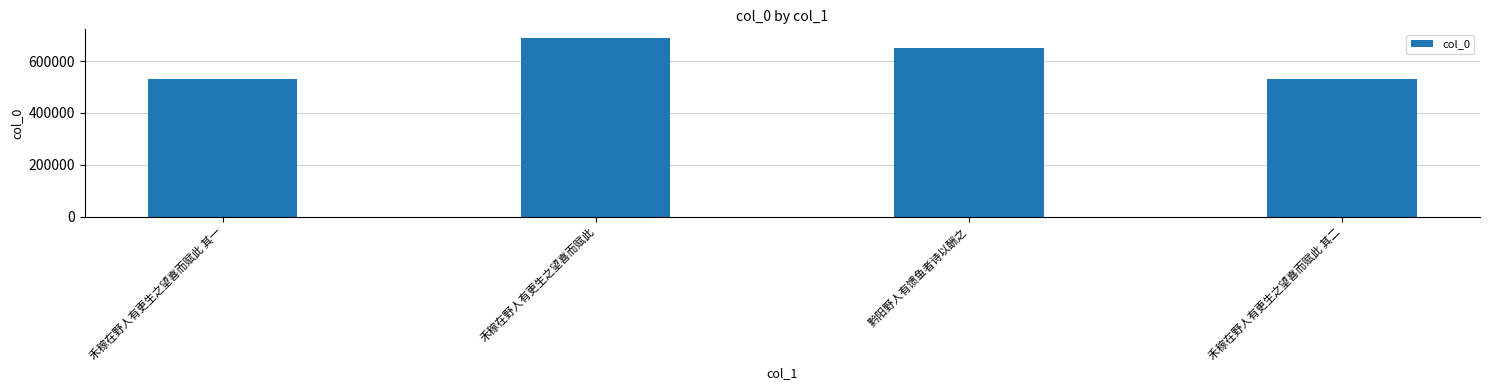

Is it true that the value at 禾稼在野人有更生之望喜而赋此 is 688260?

True